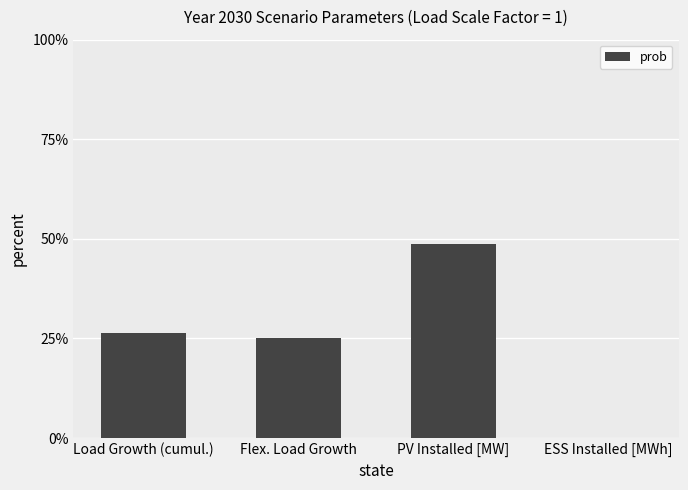

Reading right to left, list all the values displayed in this chart.

0.0	48.6	25.1	26.3